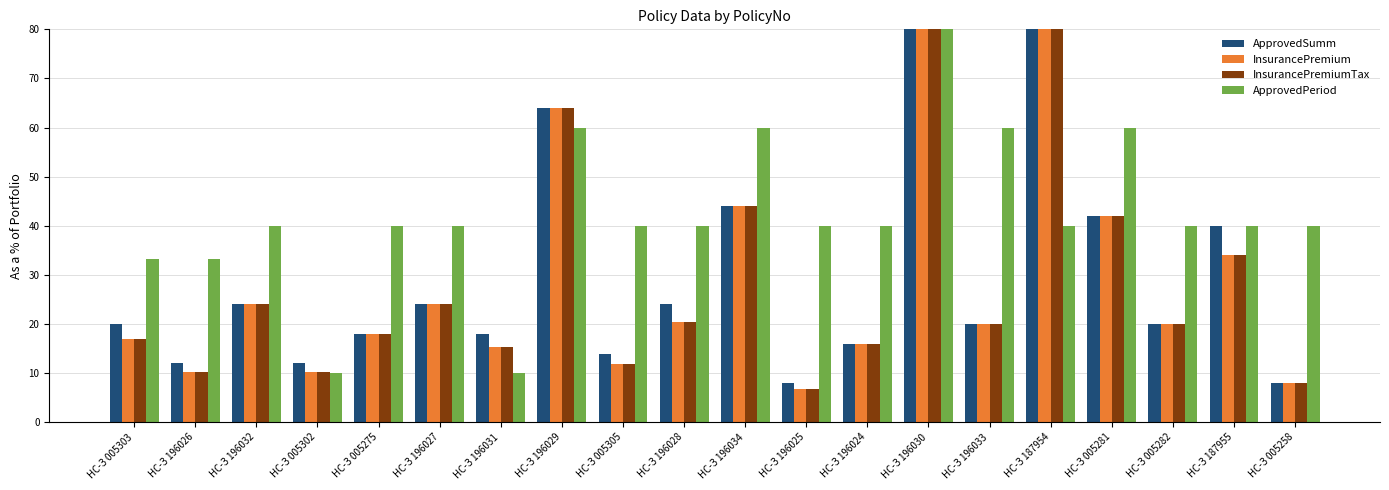

What are all the series names shown in the legend?

ApprovedSumm, InsurancePremium, InsurancePremiumTax, ApprovedPeriod